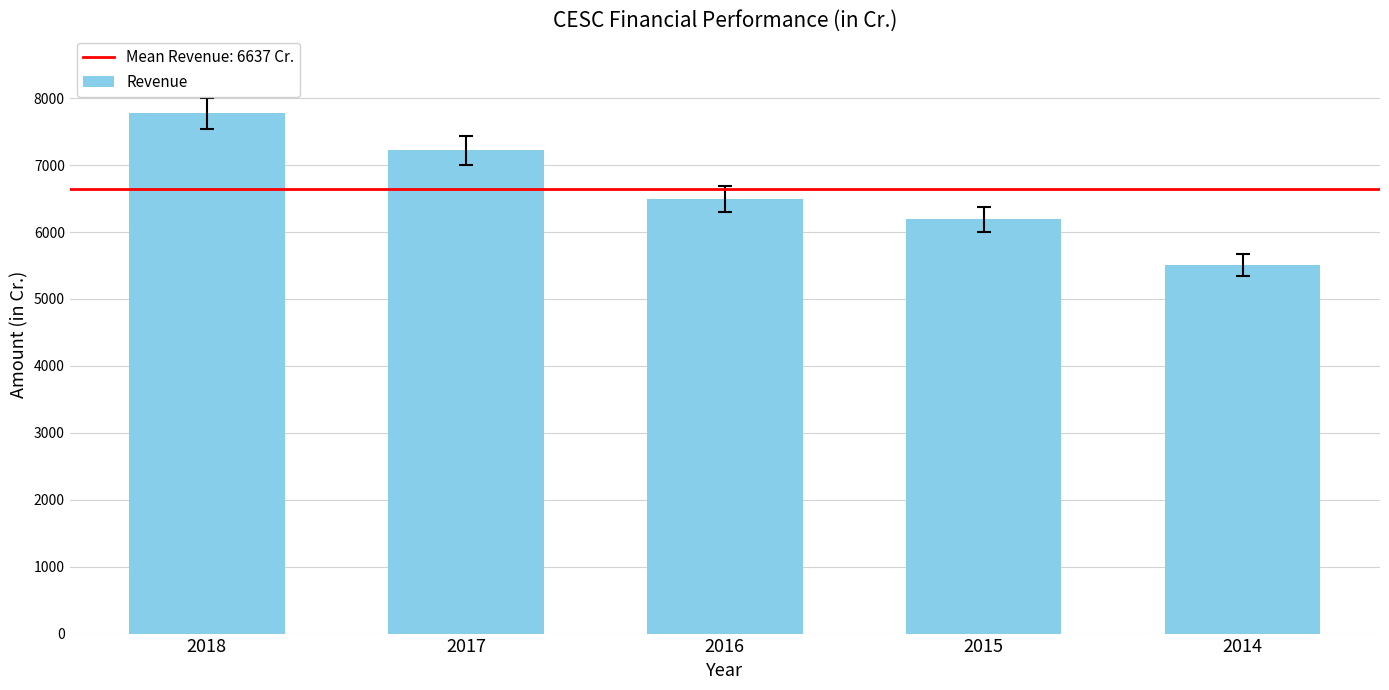

What is the value of the 3rd bar from the left?

6493